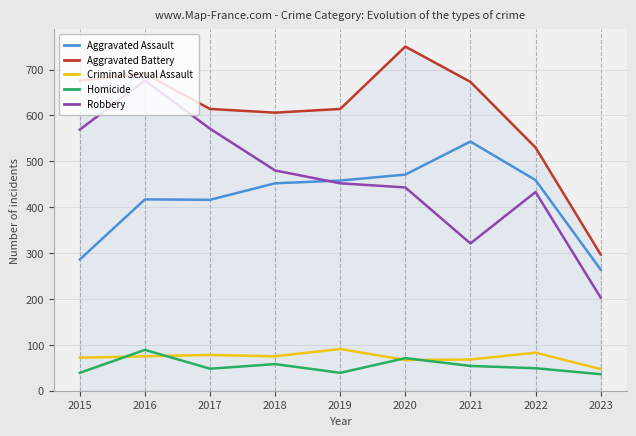

True or false: Homicide and Aggravated Battery cross at least once.

False